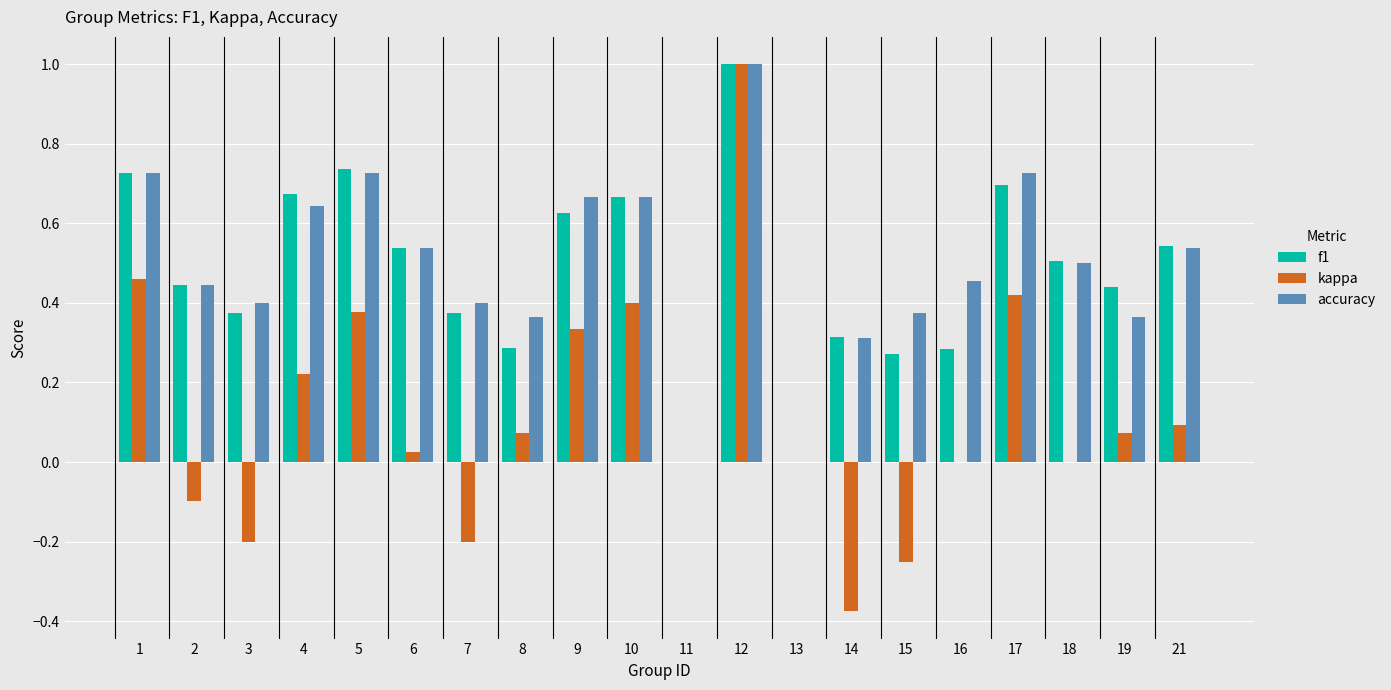

Which series changed the most between 3 and 15?

f1